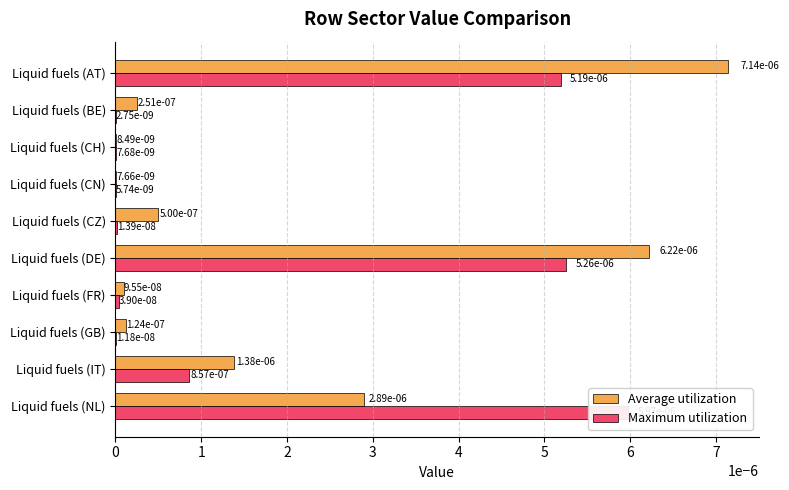

True or false: Maximum utilization has a value of 0.0 at Liquid fuels (BE).

False